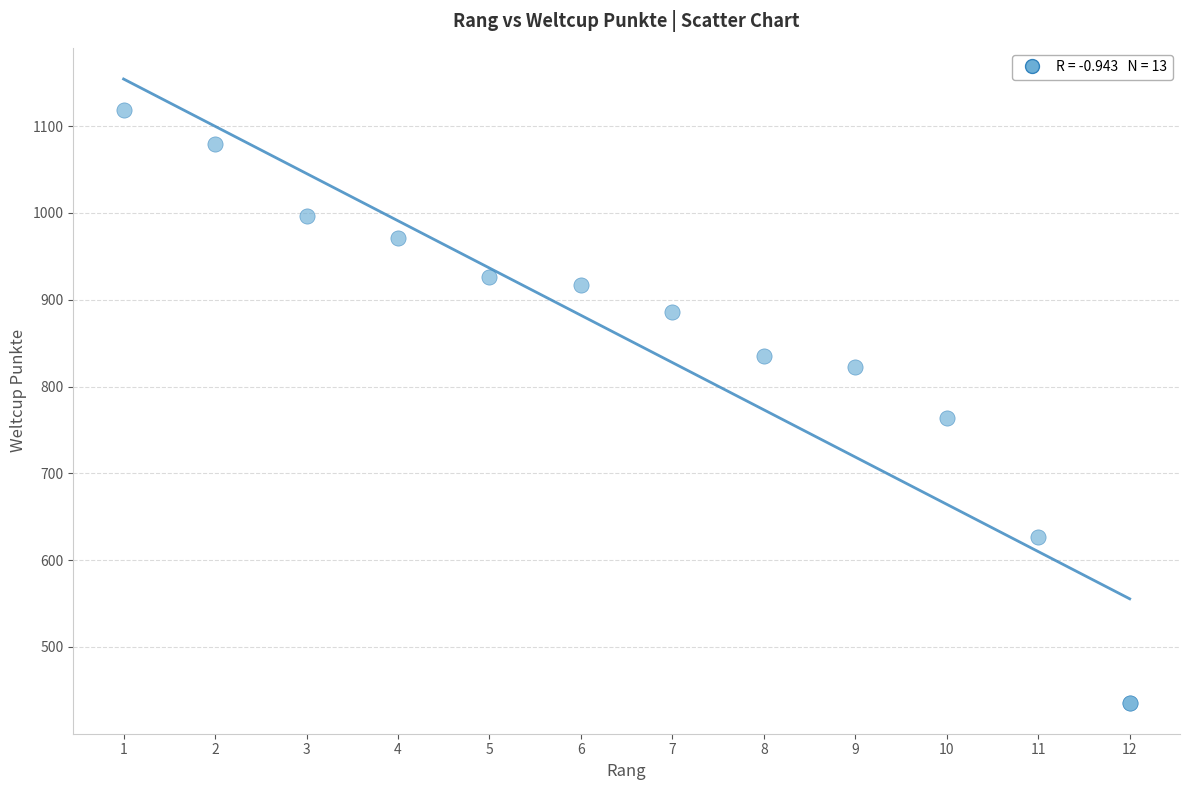

What Y value in the scatter plot is closest to 777?

764